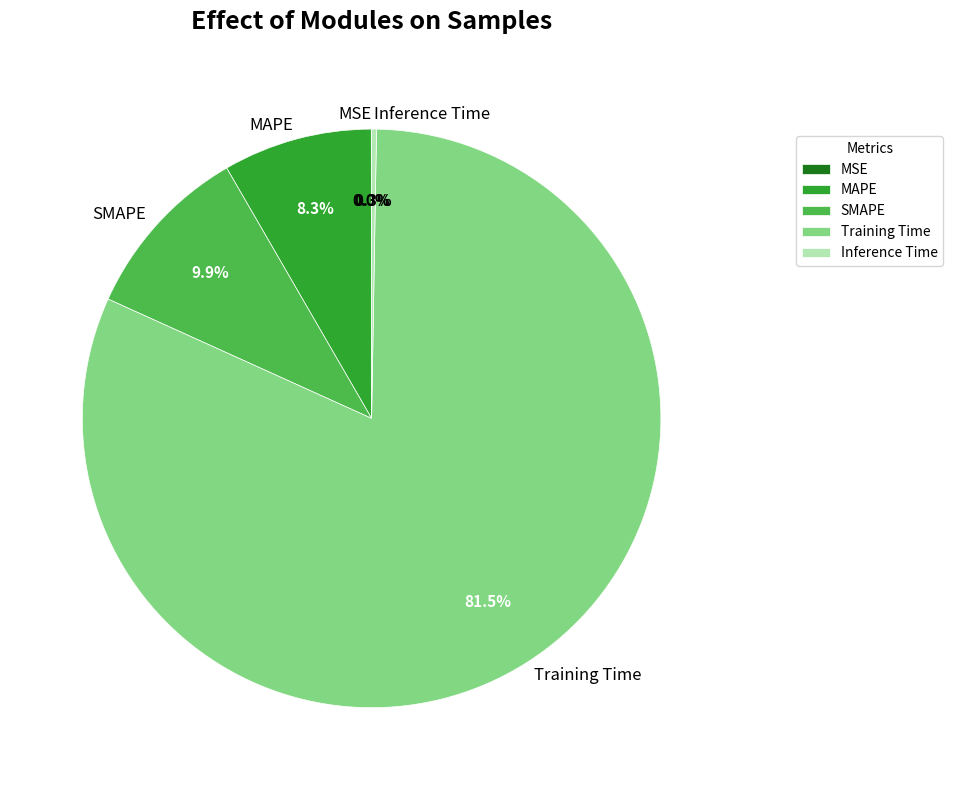

Which category has the biggest portion of the pie?

Training Time